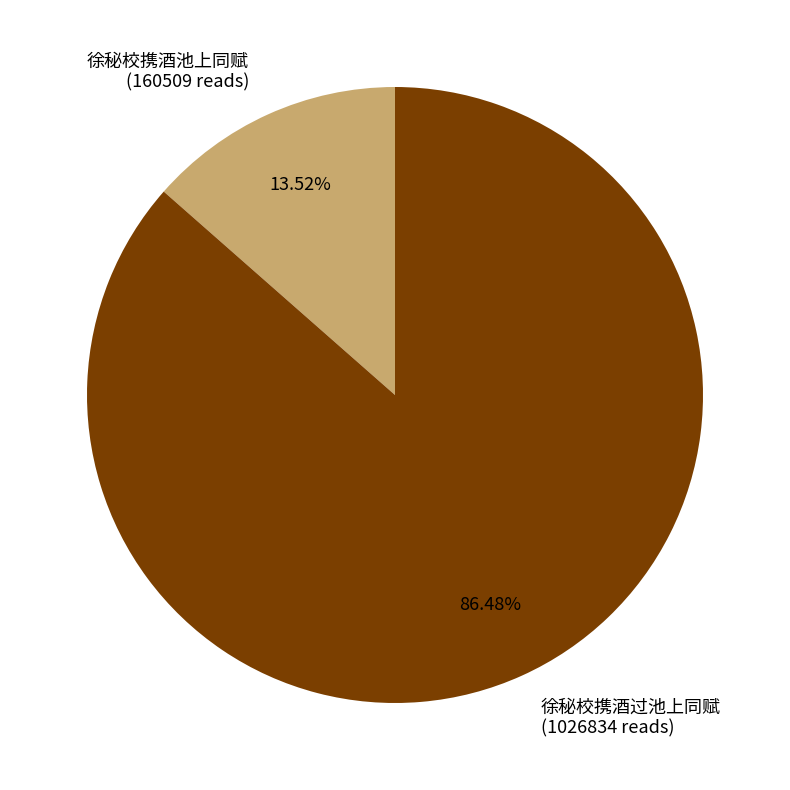

To the nearest percent, what is the difference between the 徐秘校携酒过池上同赋 and 徐秘校携酒池上同赋 slice percentages?

73%